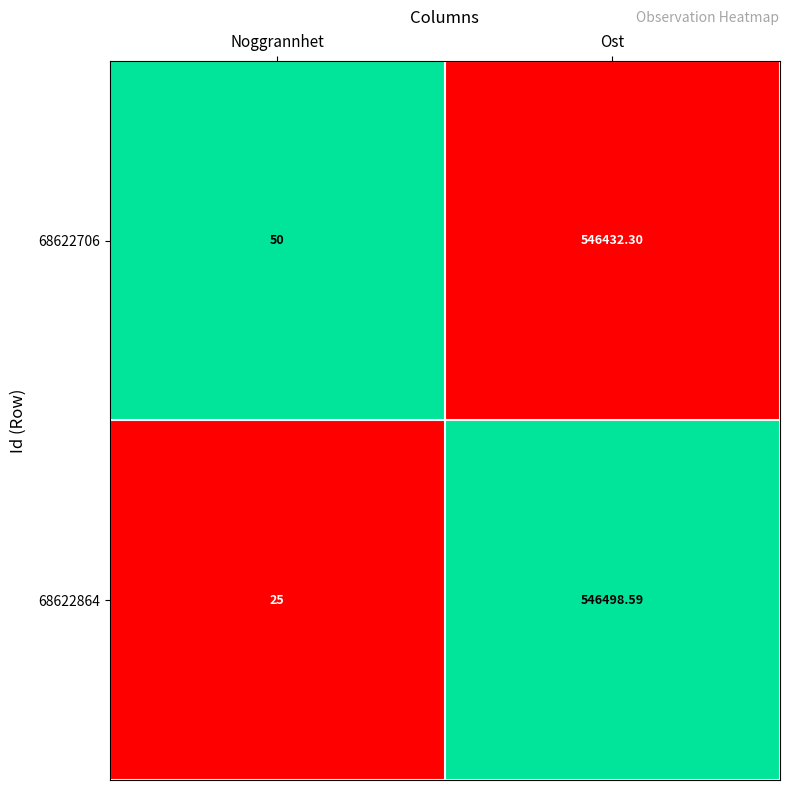

At which category is the sum across all series the highest?

Ost